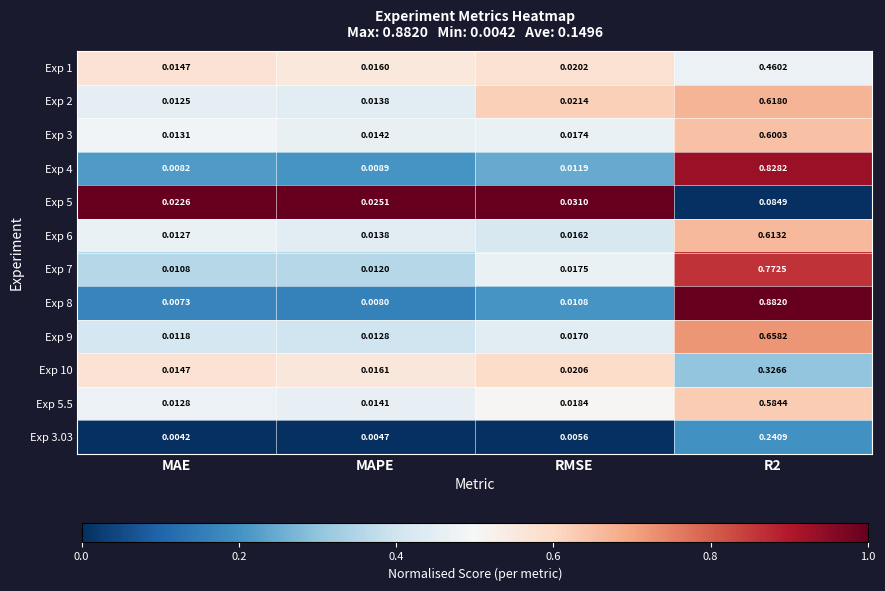

Is the value of Exp 10 at R2 greater than the value of Exp 4 at RMSE?

Yes